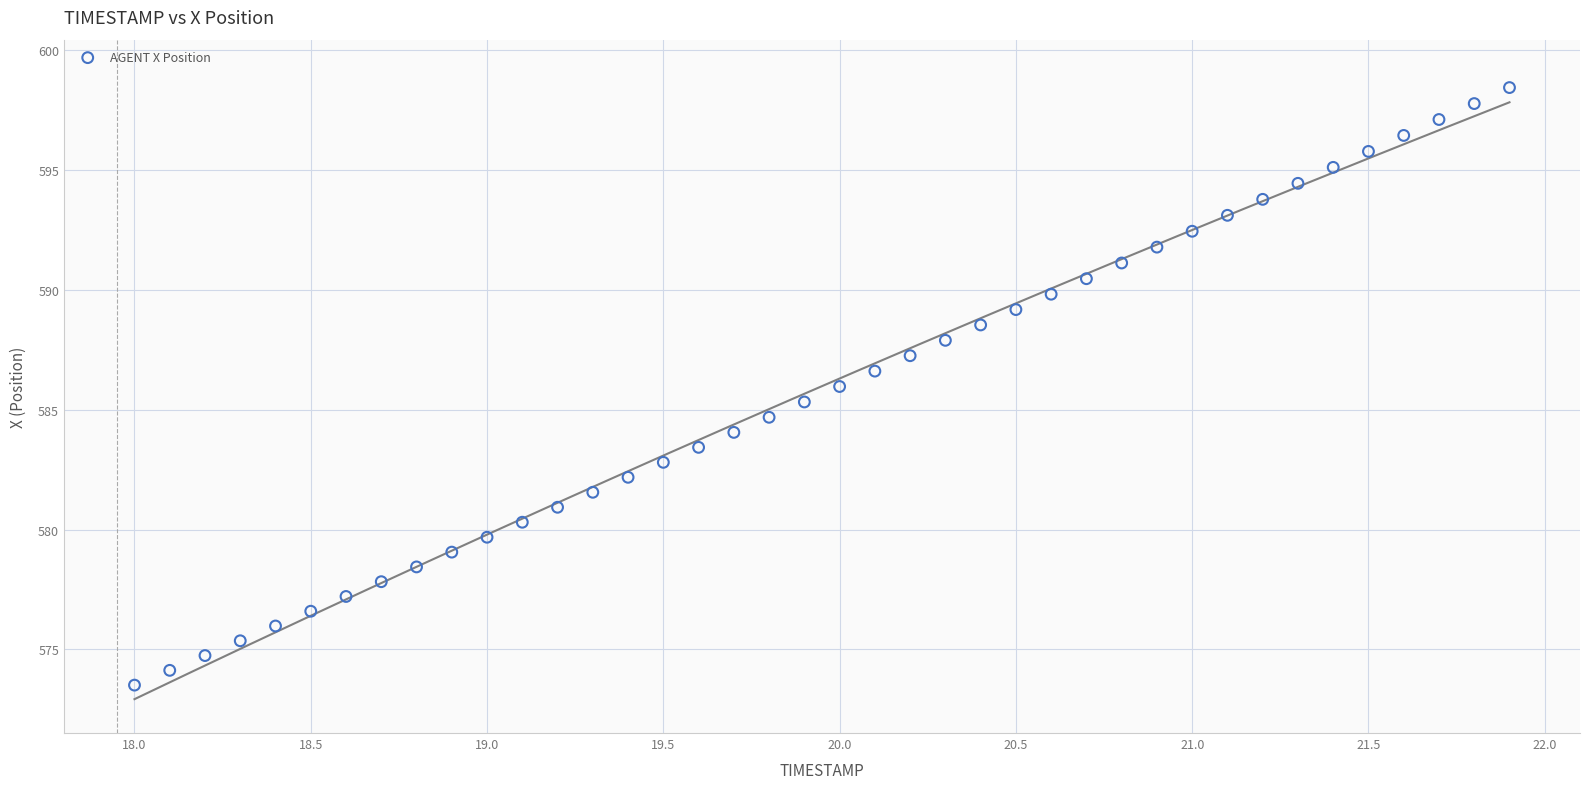

What is the range of Y values (max minus min)?

24.9